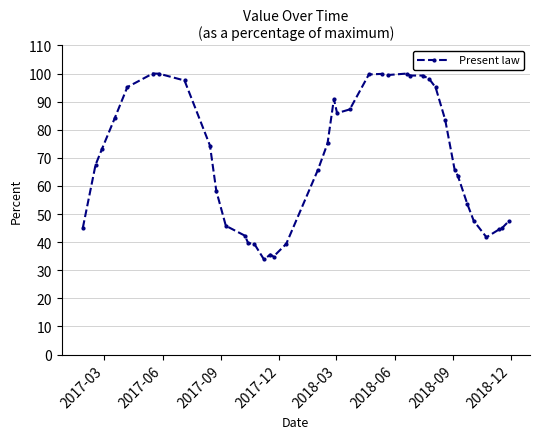

What is the sum of all values?

2794.4